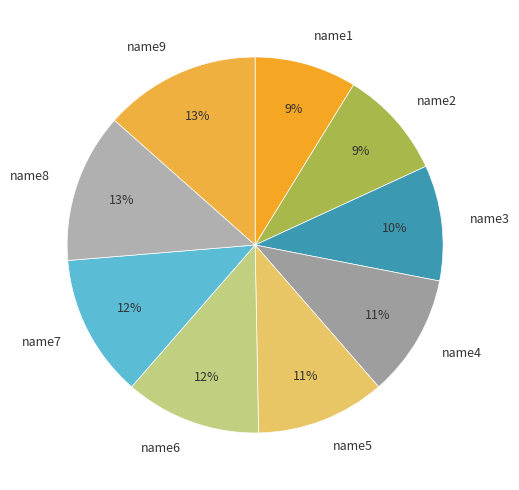

To the nearest percent, what portion does name8 represent?

13%